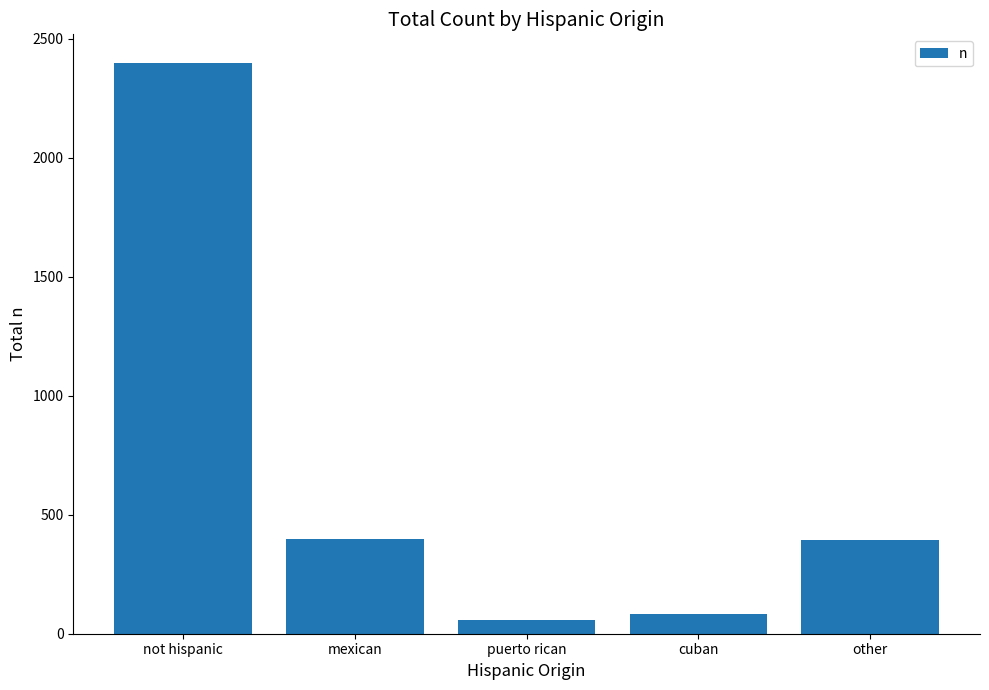

What is the minimum value shown in the chart?

57